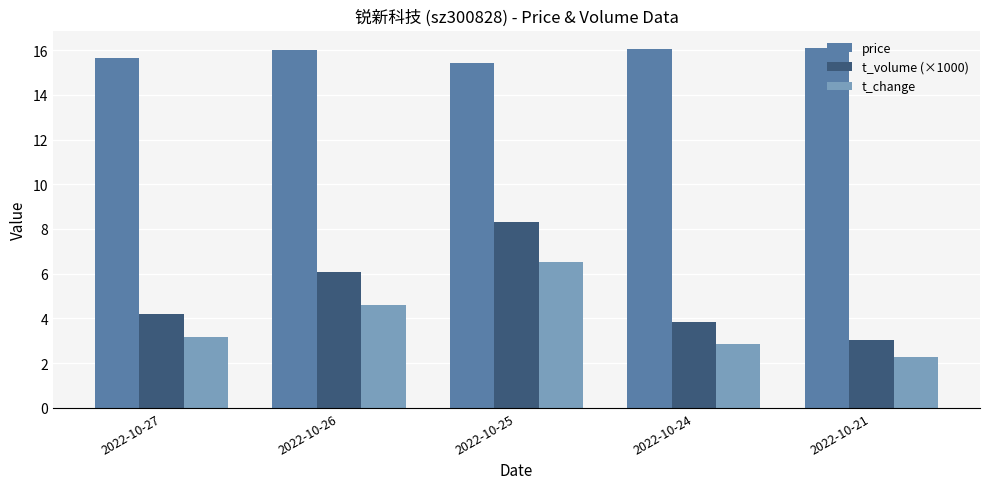

What is the average value of the price series?

15.8